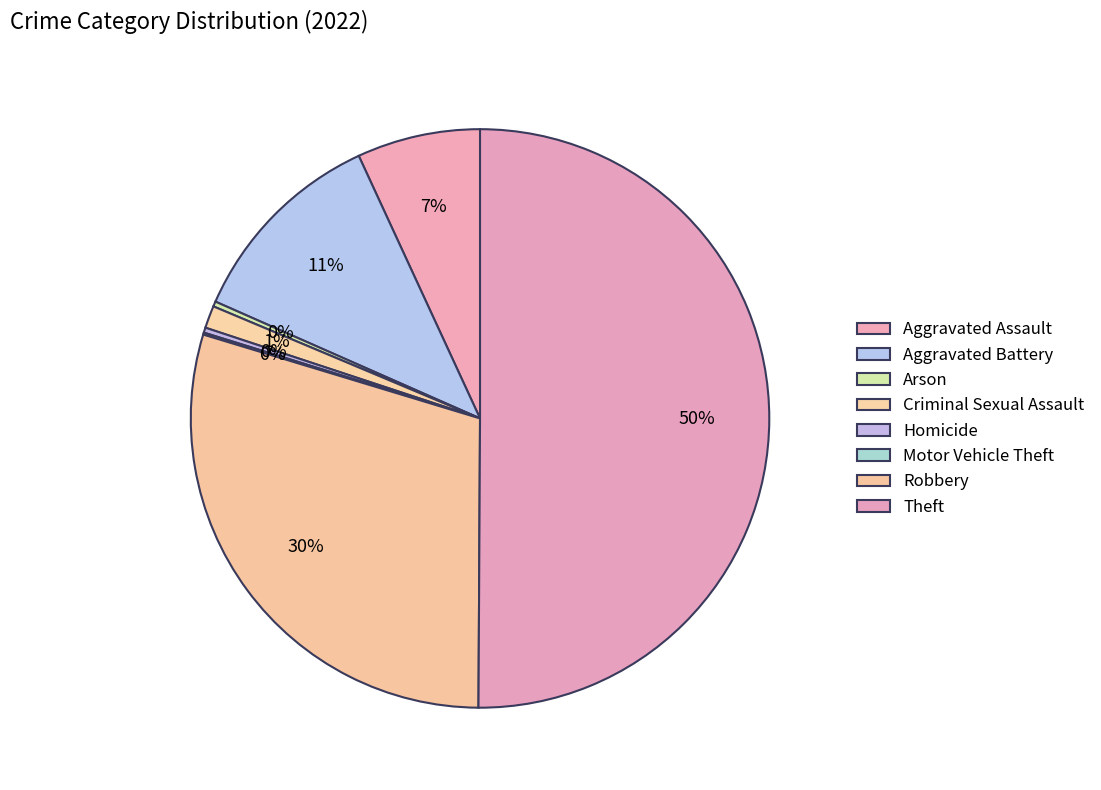

How many segments does this pie chart have?

8